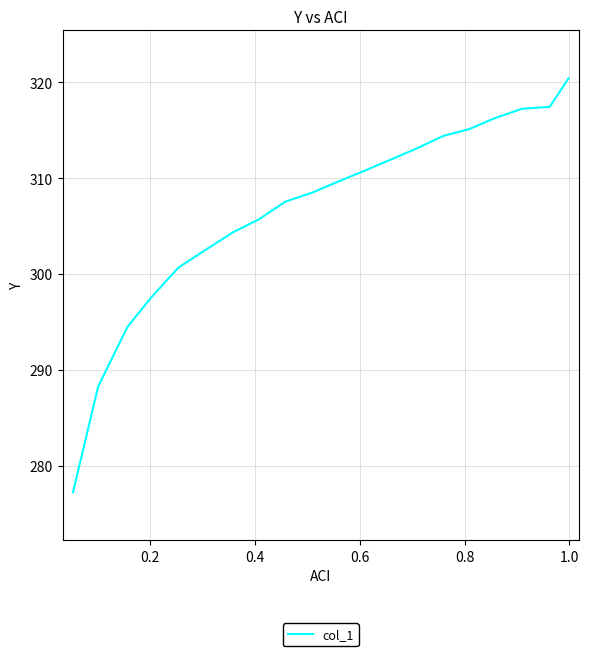

What is the minimum value shown in the chart?

277.2